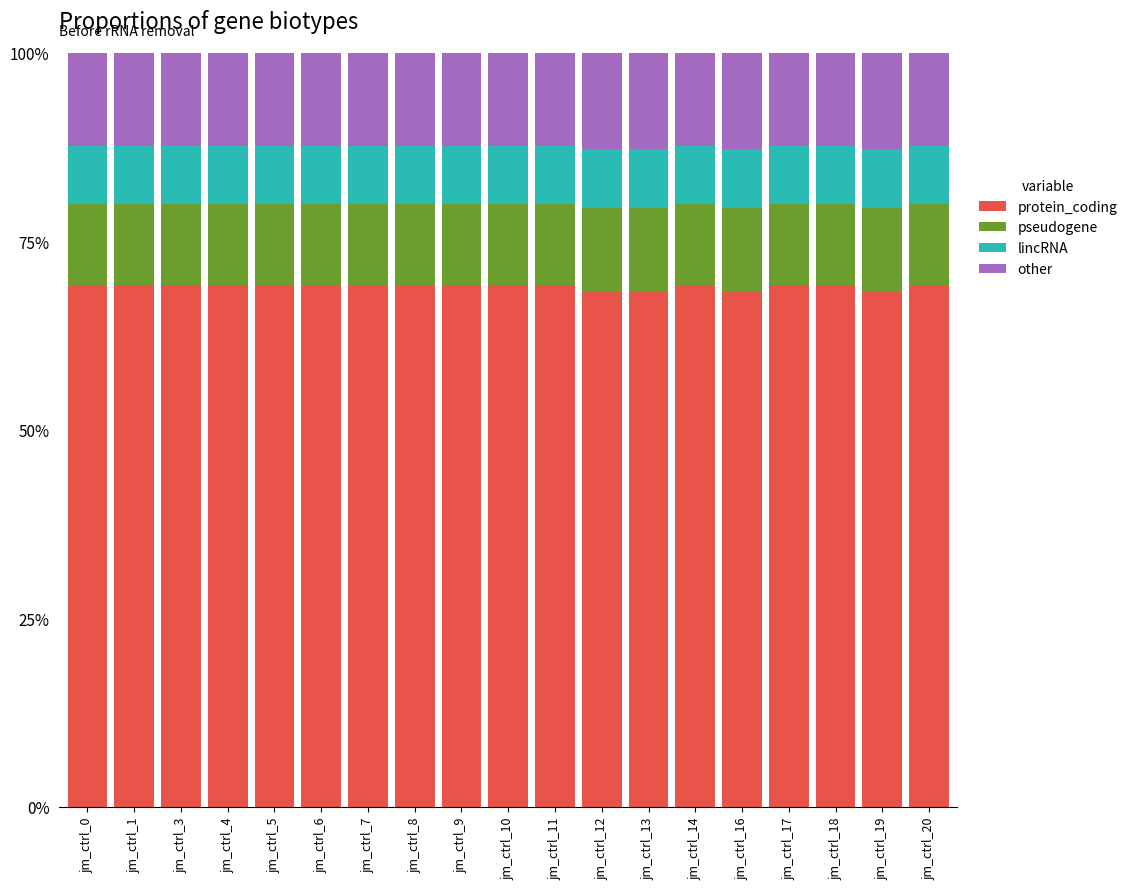

What is the total value across all series at jm_ctrl_20?

100.0